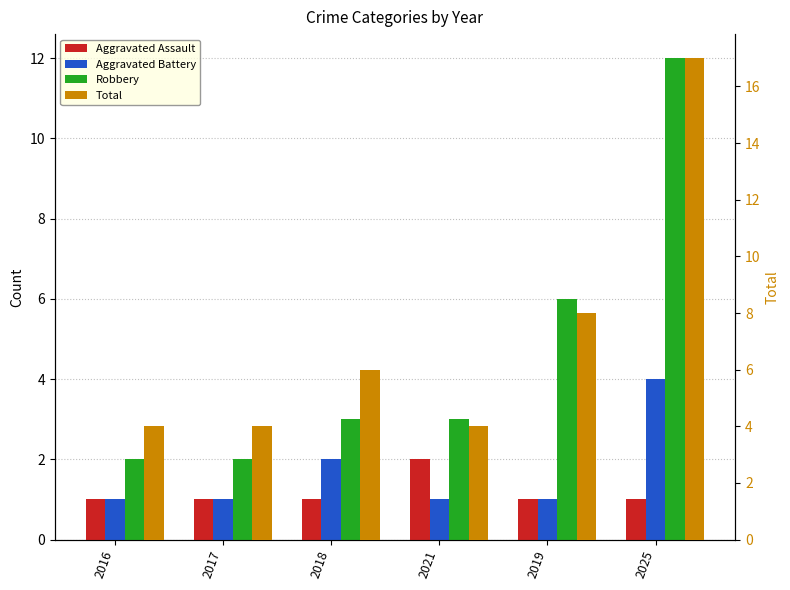

Are the bars grouped side by side (vs. stacked)?

Yes